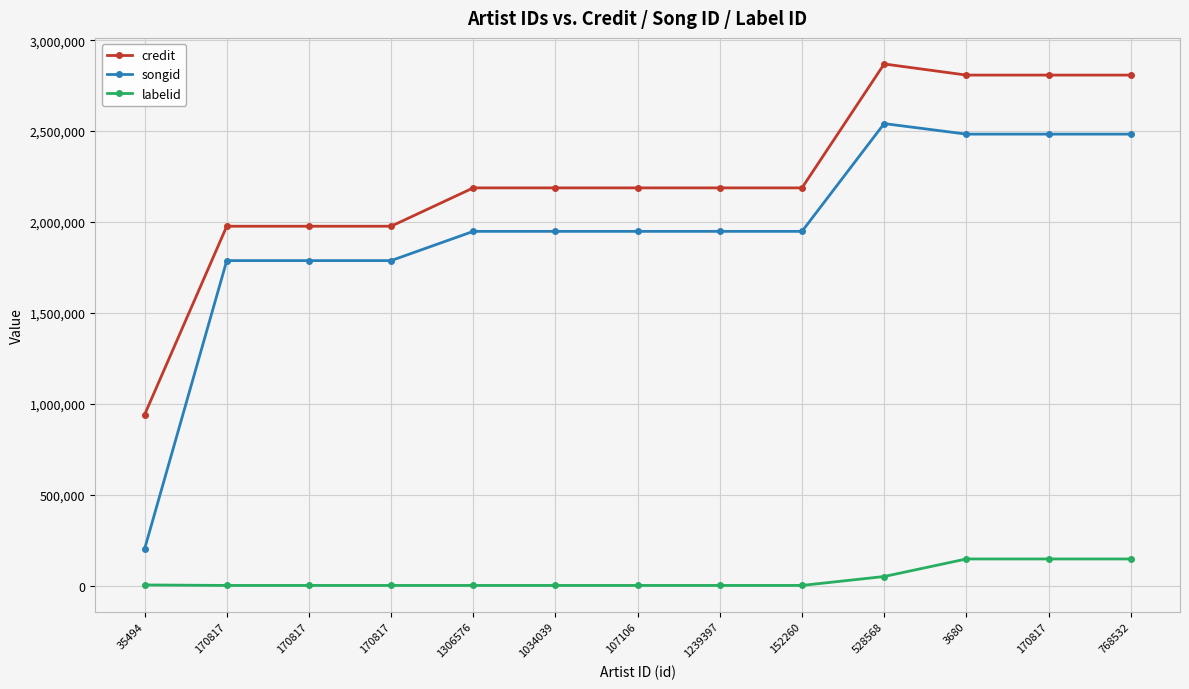

List the labels in order of labelid value, largest first.

3680, 170817, 768532, 528568, 35494, 170817, 170817, 170817, 1306576, 1034039, 107106, 1239397, 152260